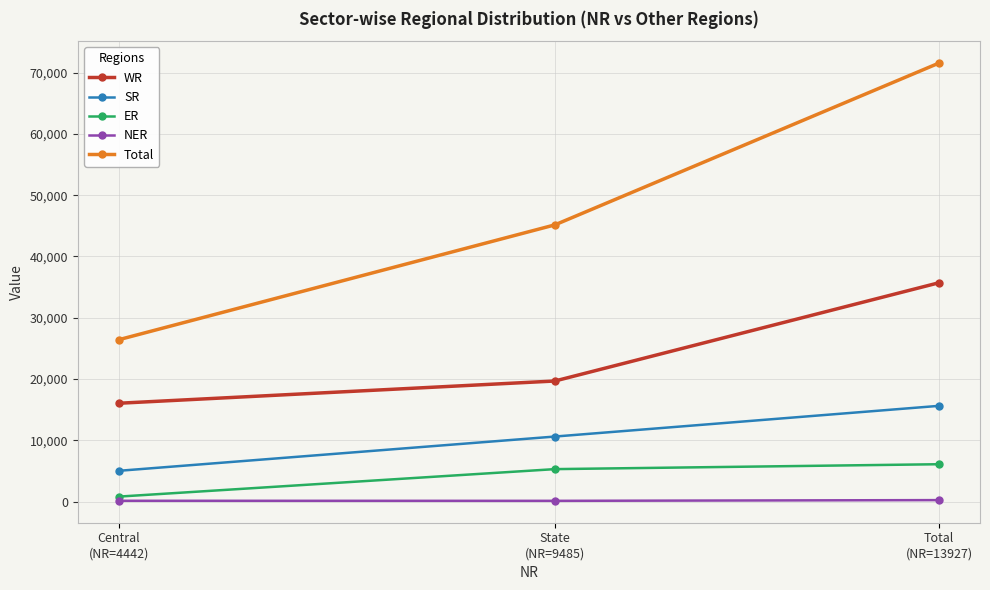

Which series has the largest range (max minus min)?

Total